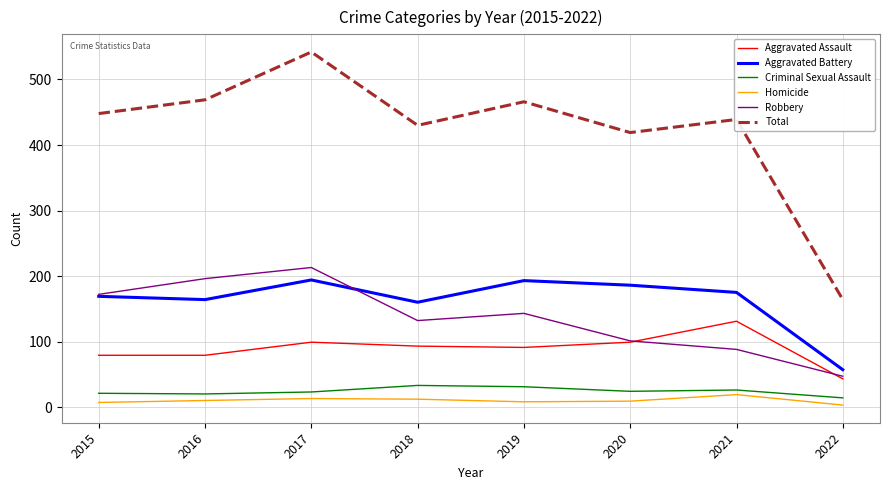

What is the sum of the Aggravated Battery values at 2020 and 2015?

355